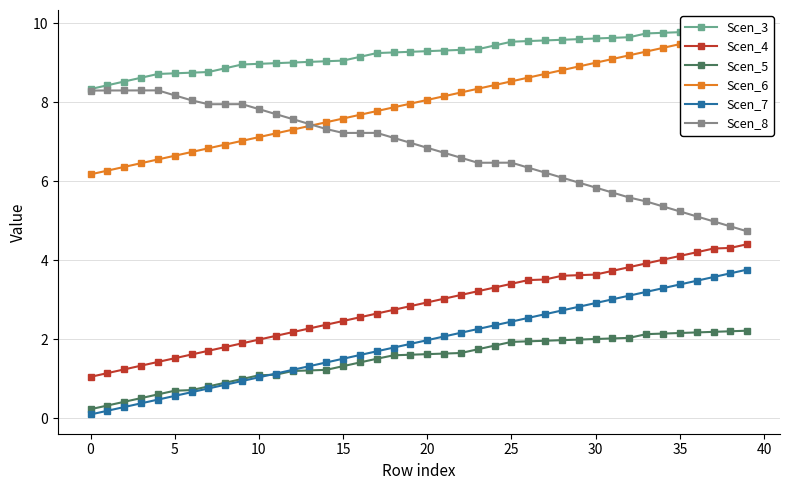

Does the chart have visible grid lines?

Yes